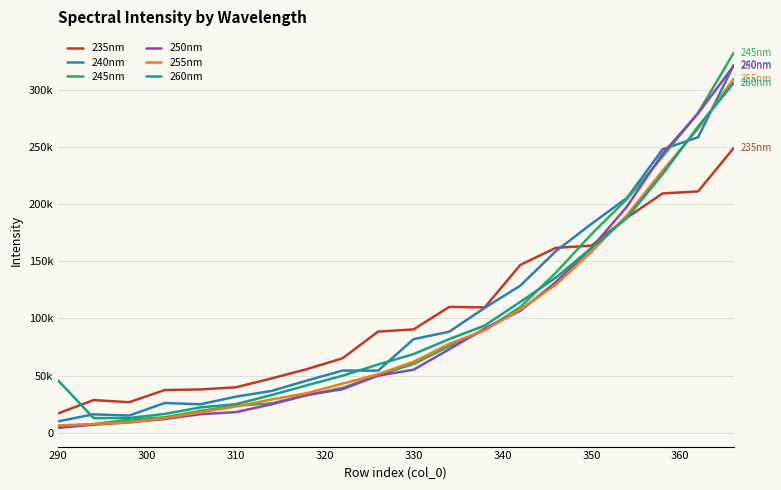

What is the average value of the 250nm series?

93747.9